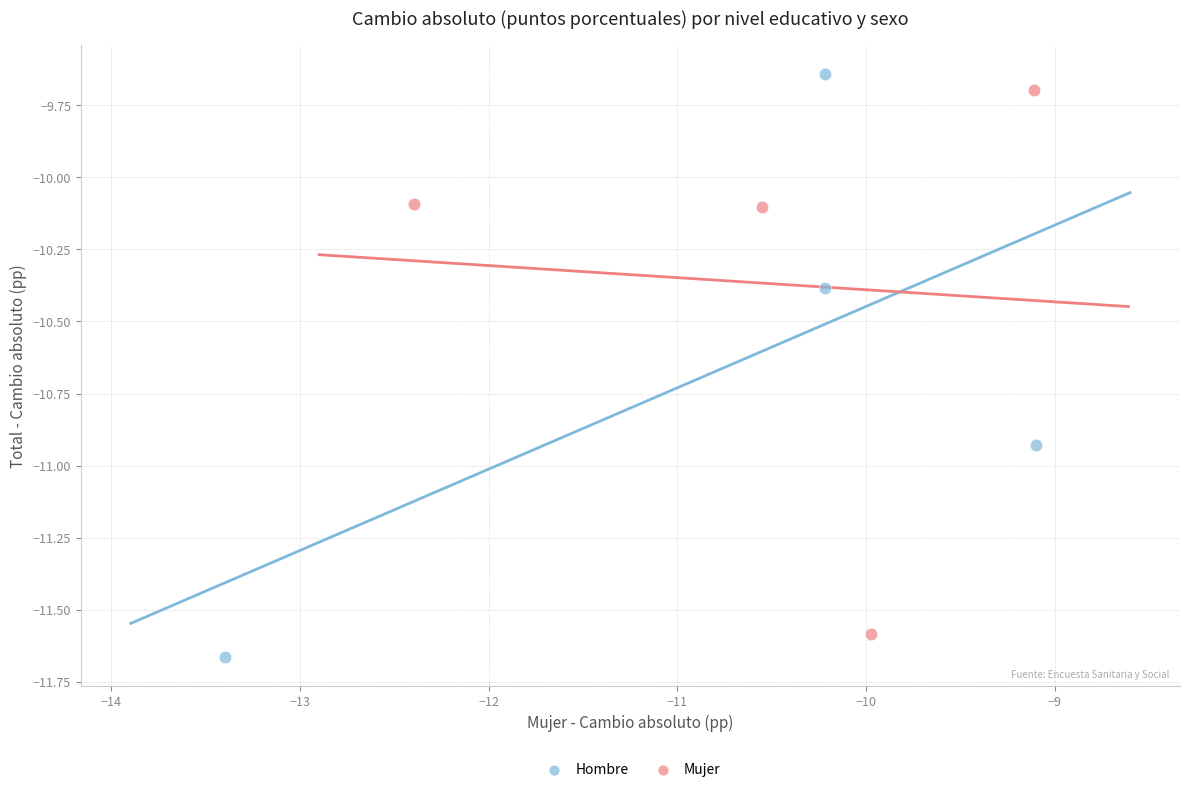

Which series contains the lowest Y value?

Hombre